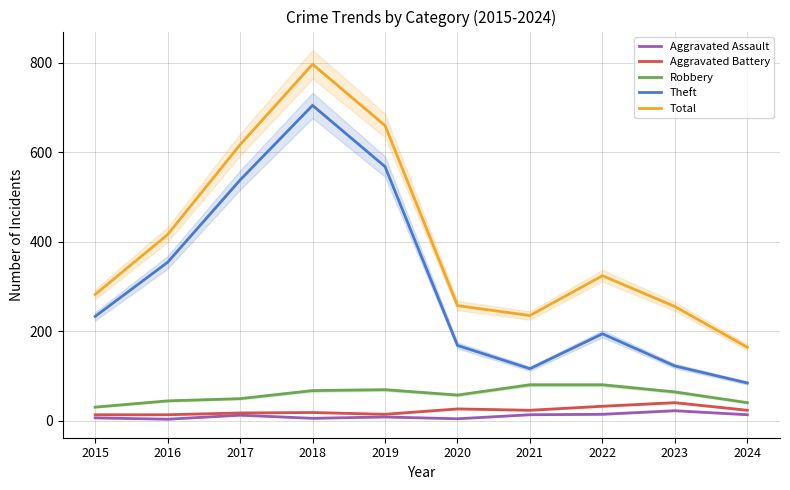

At which category does Aggravated Assault reach its first local peak?

2017